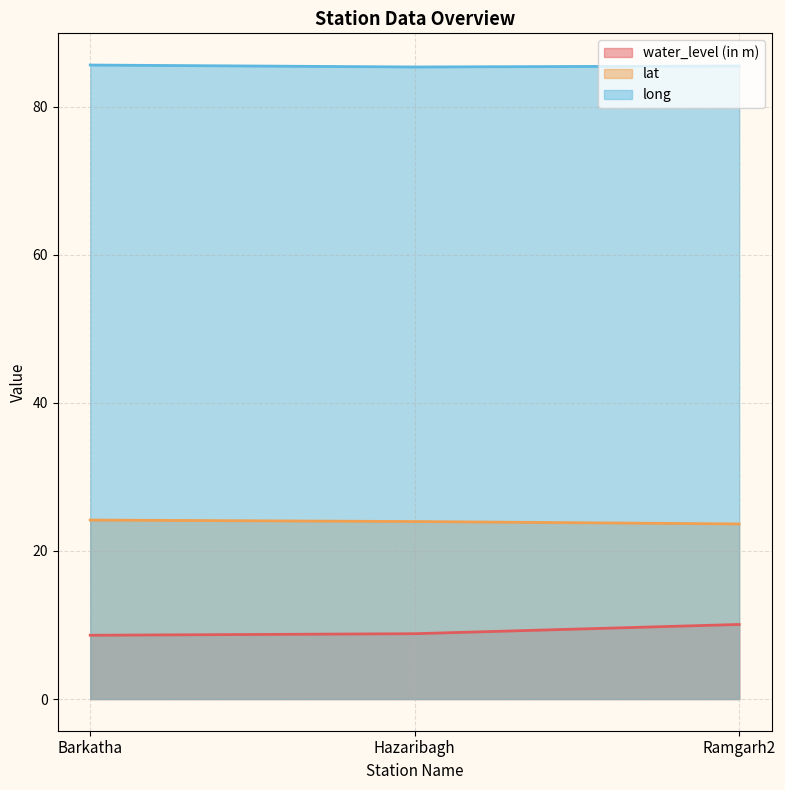

Is the value of long at Barkatha greater than the value of lat at Barkatha?

Yes